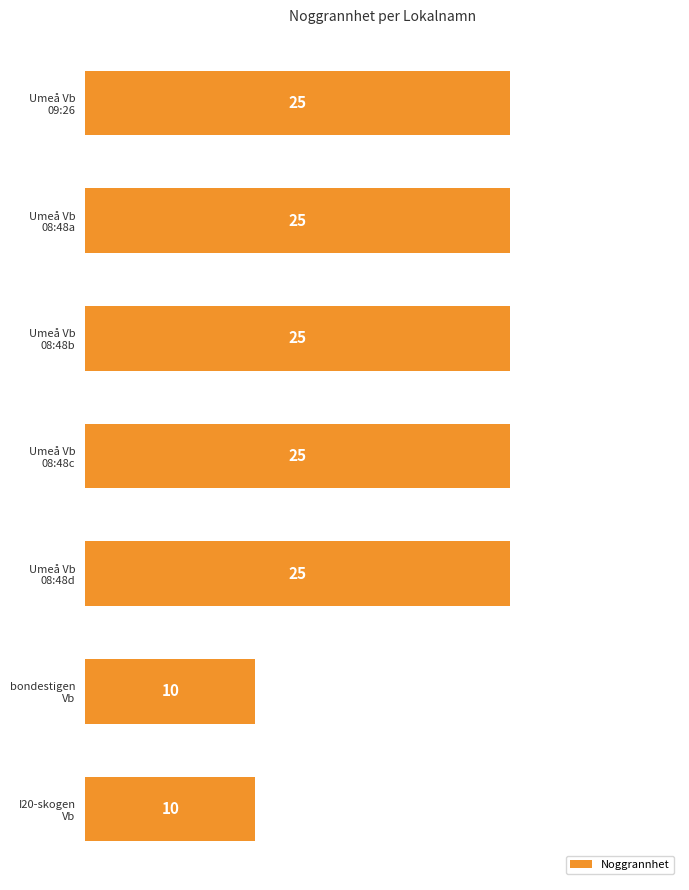

What is the value of the 3rd bar from the top?

25